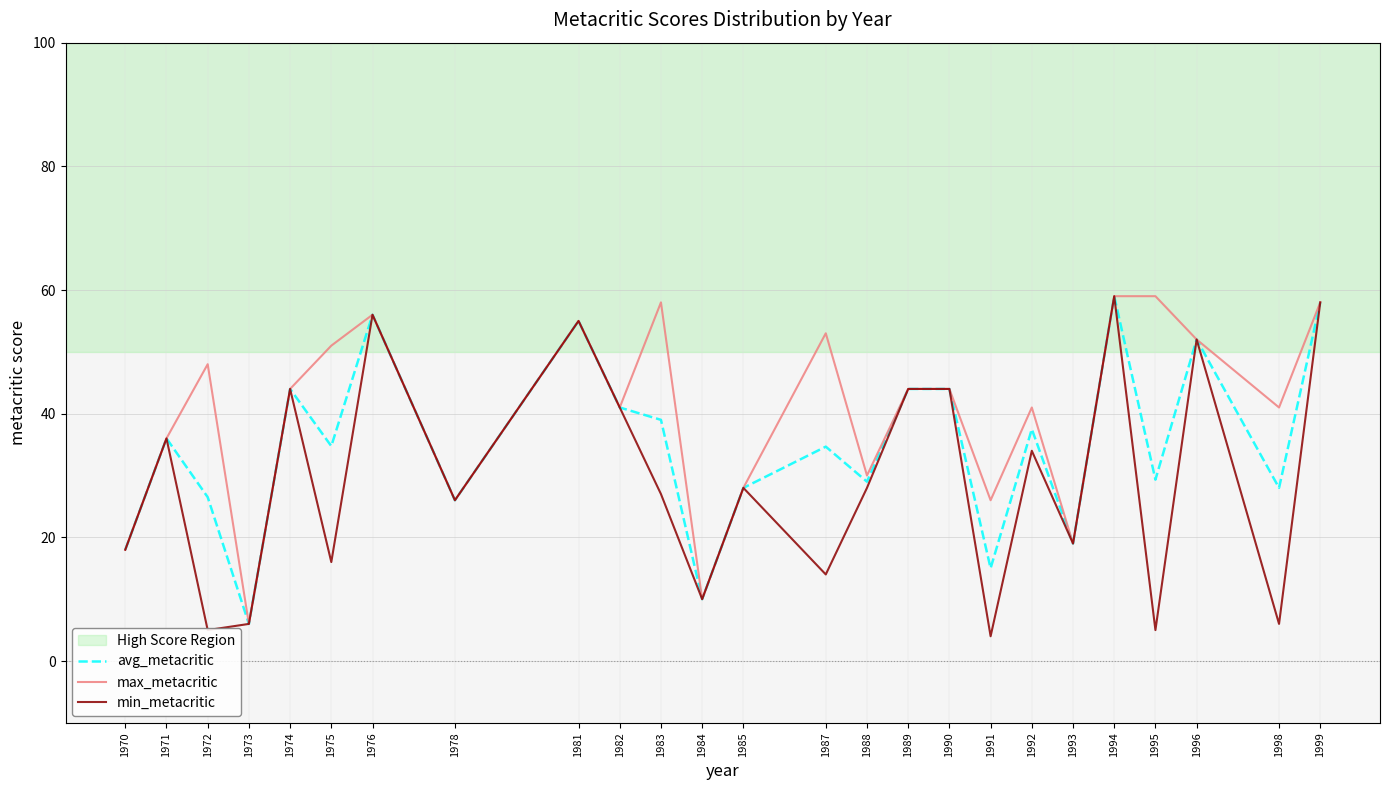

What is the maximum value shown in the chart?

59.0